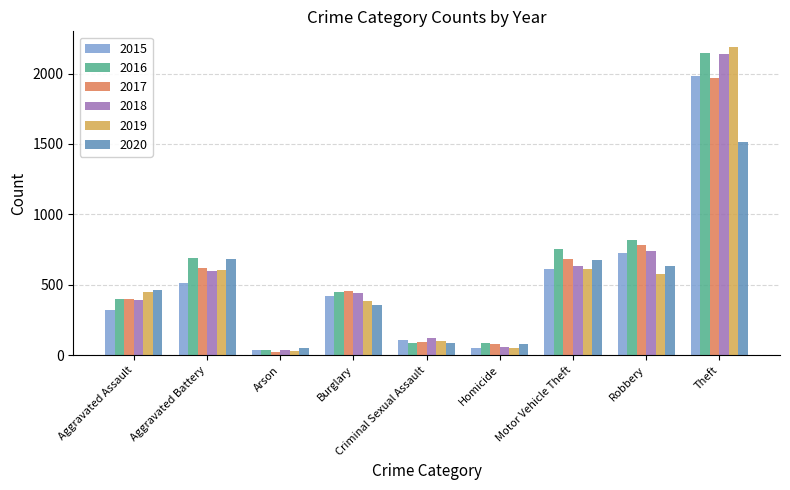

Are the bars grouped side by side (vs. stacked)?

Yes